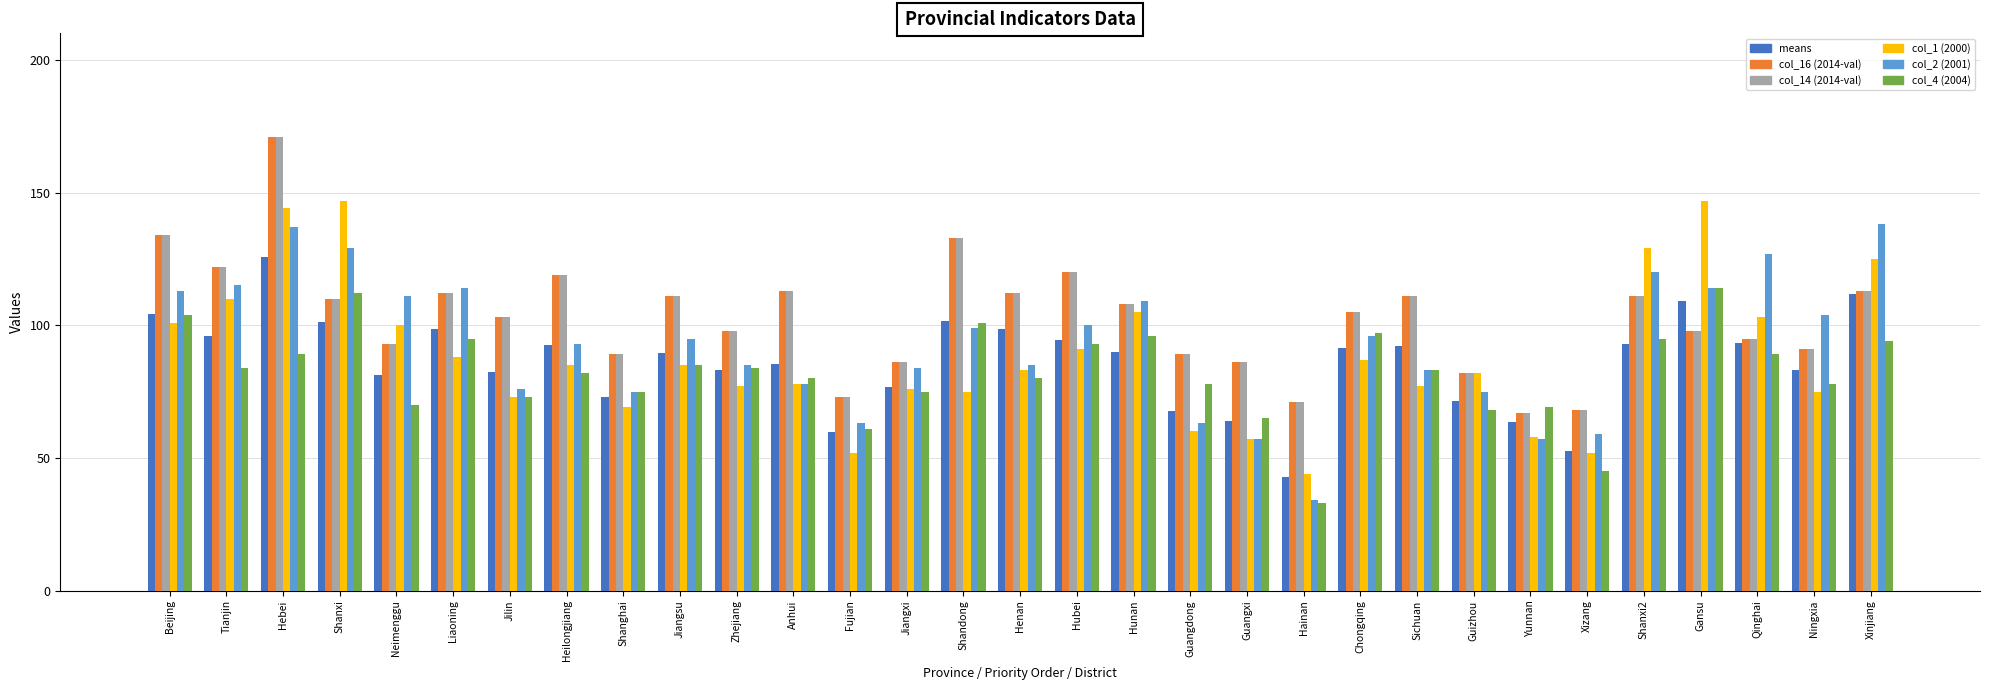

What is the smallest value displayed?

33.0